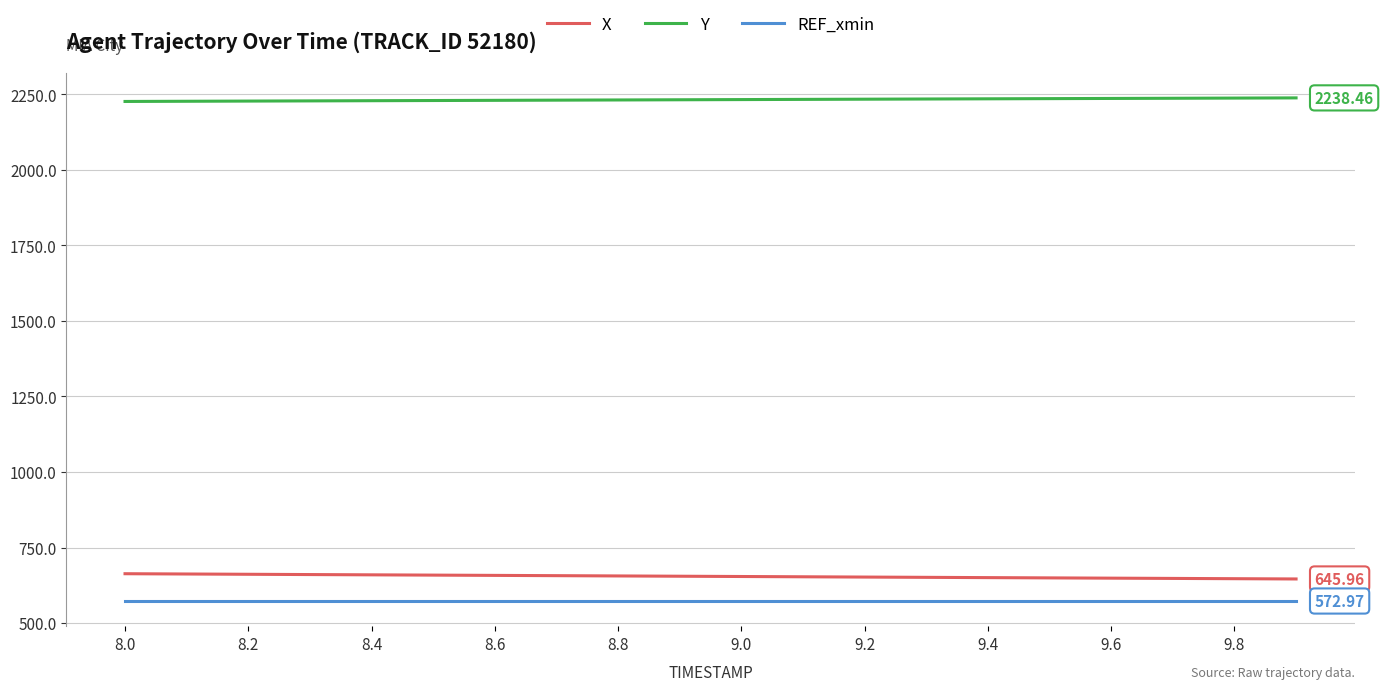

What are all the series names shown in the legend?

X, Y, REF_xmin